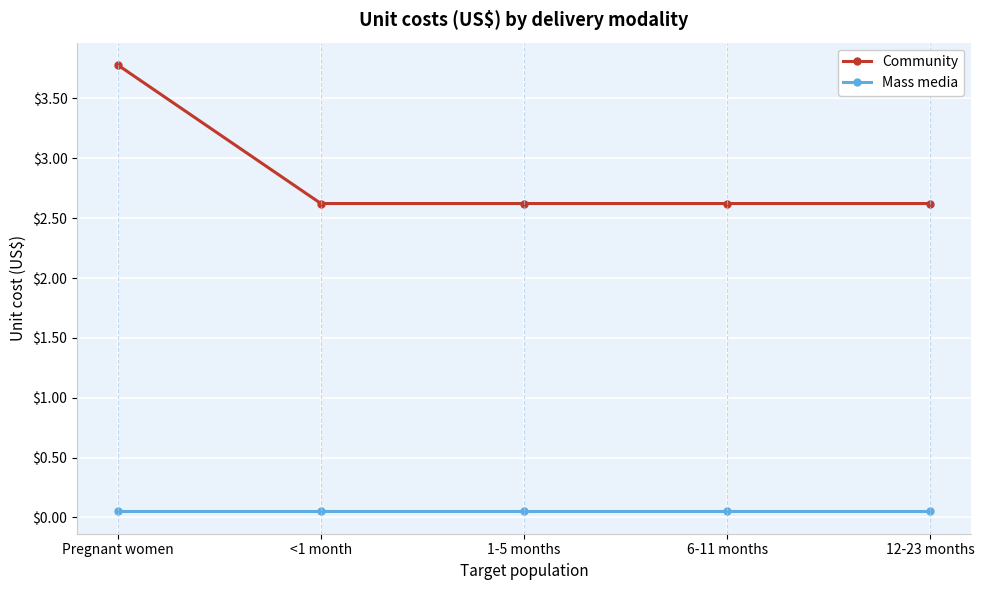

At which category does the chart reach its peak across all series?

Pregnant women